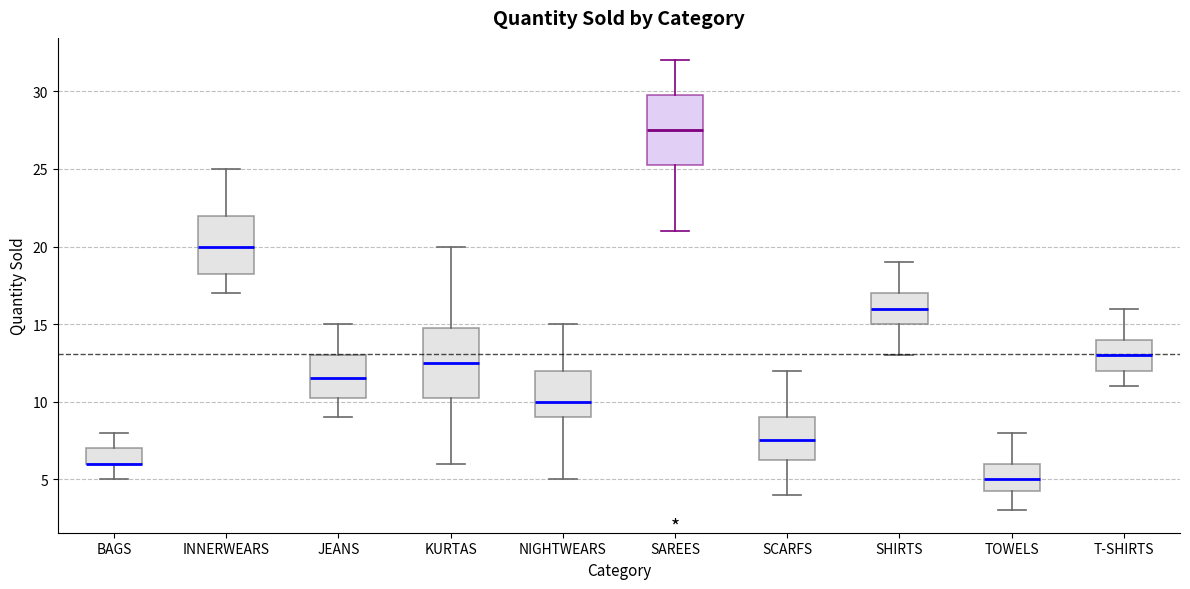

Reading left to right, read every box against the y-axis: the position of its median line, the range the box covers, and the ends of its whiskers. The values are not printed on the chart, so give them approximately, as read against the axis.

BAGS: median 6.0 (drawn on the box's lower edge), box 6.0 to 7.0, whiskers 5.0 to 8.0
INNERWEARS: median 20.0, box 18.5 to 22.0, whiskers 17.0 to 25.0
JEANS: median 11.5, box 10.5 to 13.0, whiskers 9.0 to 15.0
KURTAS: median 12.5, box 10.5 to 15.0, whiskers 6.0 to 20.0
NIGHTWEARS: median 10.0, box 9.0 to 12.0, whiskers 5.0 to 15.0
SAREES: median 27.5, box 25.5 to 30.0, whiskers 21.0 to 32.0
SCARFS: median 7.5, box 6.5 to 9.0, whiskers 4.0 to 12.0
SHIRTS: median 16.0, box 15.0 to 17.0, whiskers 13.0 to 19.0
TOWELS: median 5.0, box 4.5 to 6.0, whiskers 3.0 to 8.0
T-SHIRTS: median 13.0, box 12.0 to 14.0, whiskers 11.0 to 16.0